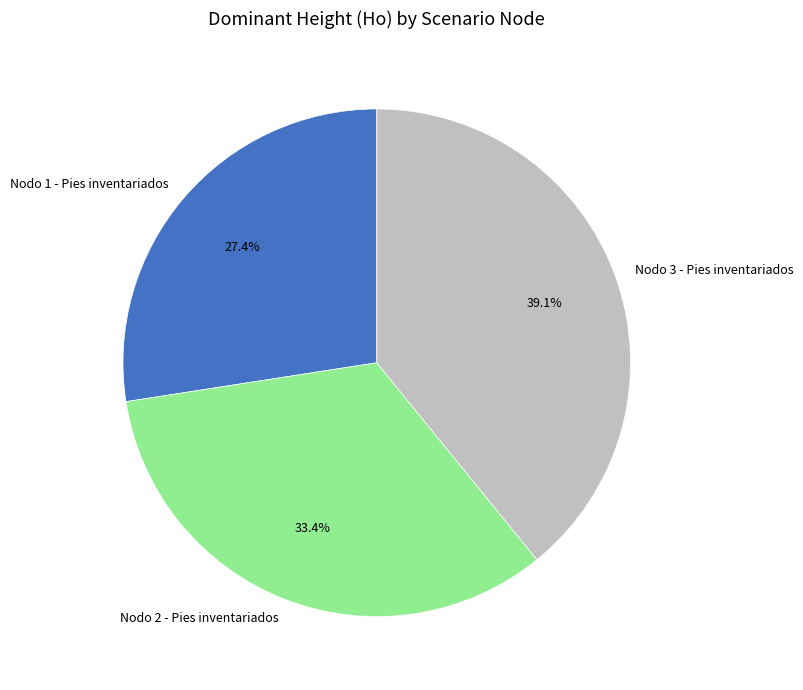

Approximately how many times larger is the value at Nodo 3 - Pies inventariados compared to Nodo 1 - Pies inventariados?

1.4